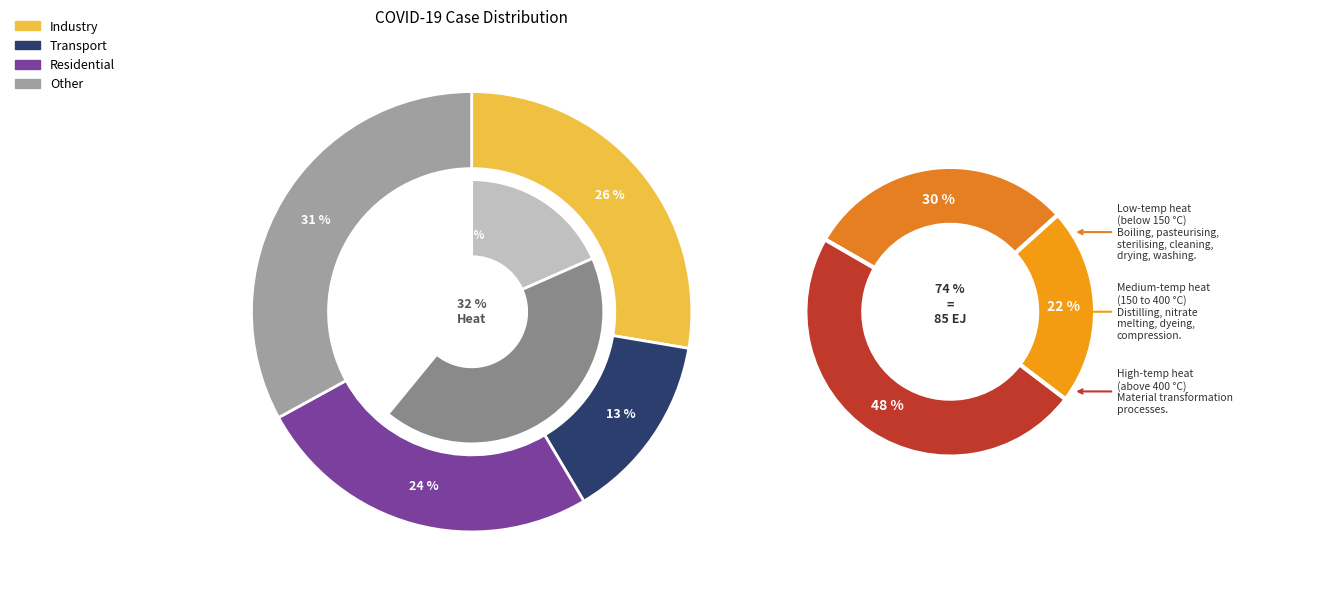

The Deaths slice represents 11% of the pie. True or false?

False